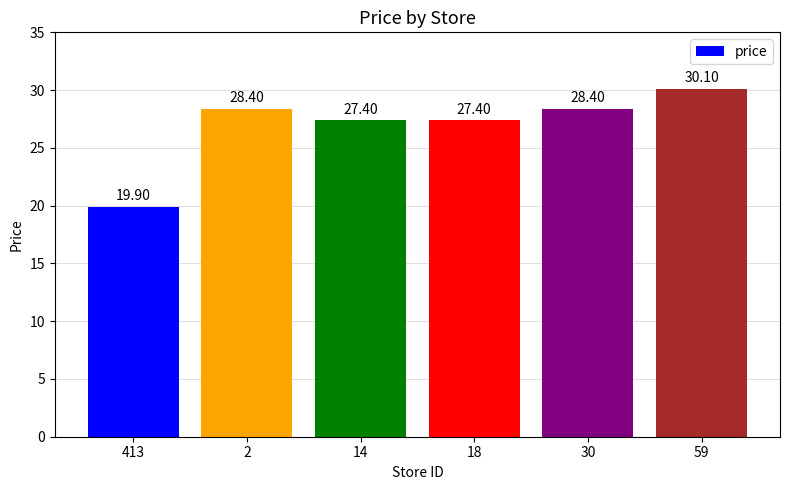

What is the difference between the second highest and second lowest values?

1.0